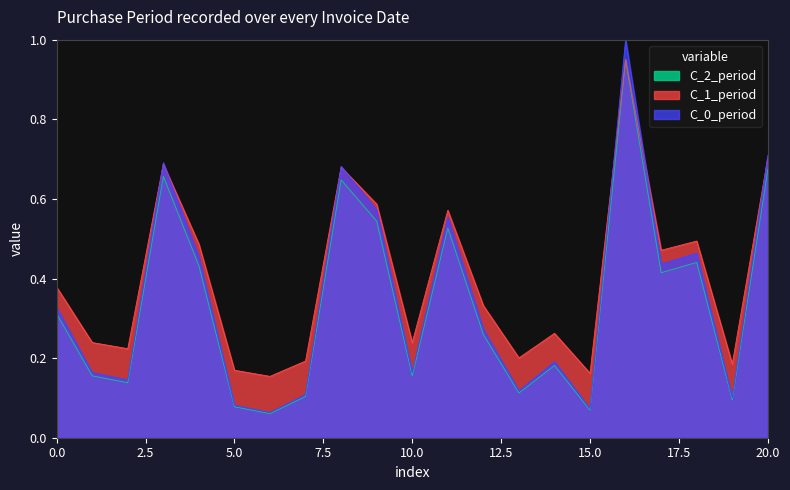

Which series has the largest total across all categories?

C_1_period